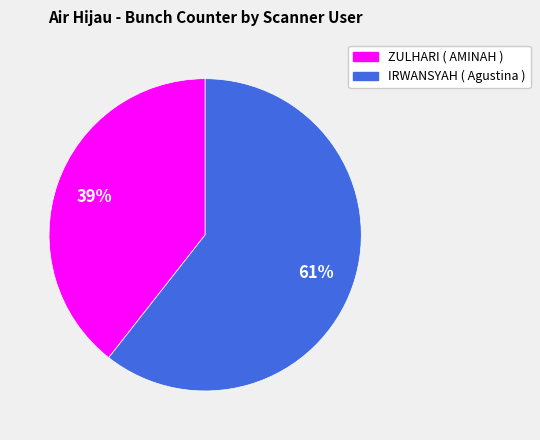

Which category has the biggest portion of the pie?

IRWANSYAH ( Agustina )